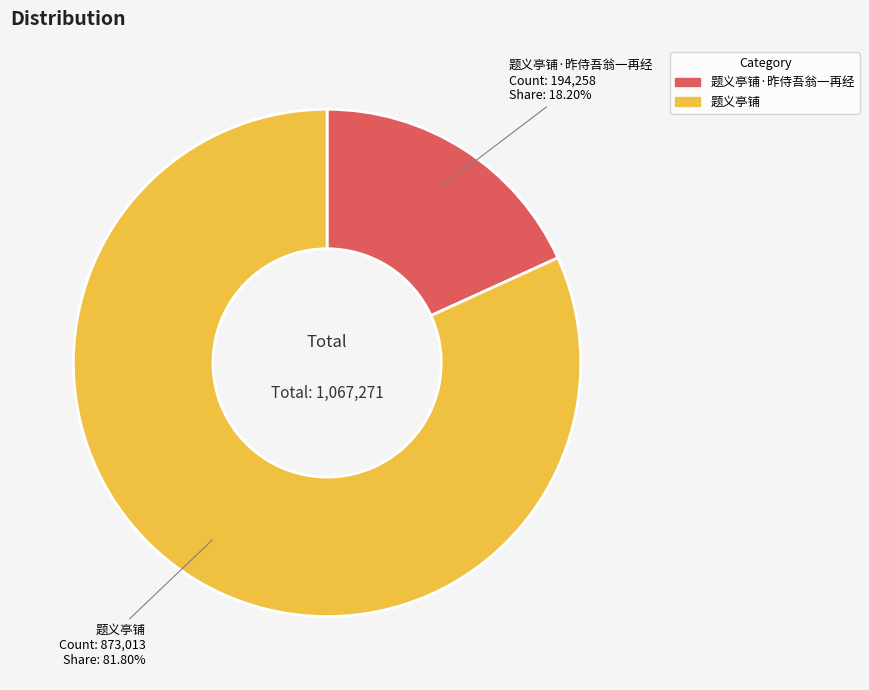

Does any single category account for the majority?

Yes